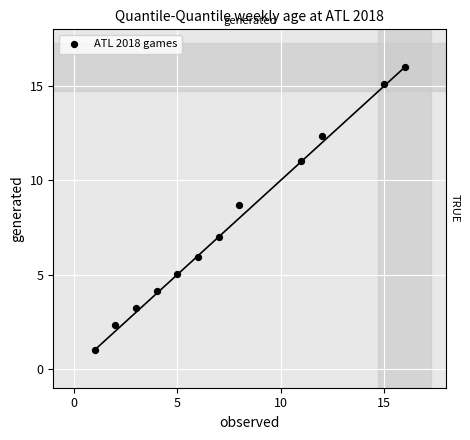

What is the range of X values (max minus min)?

15.0